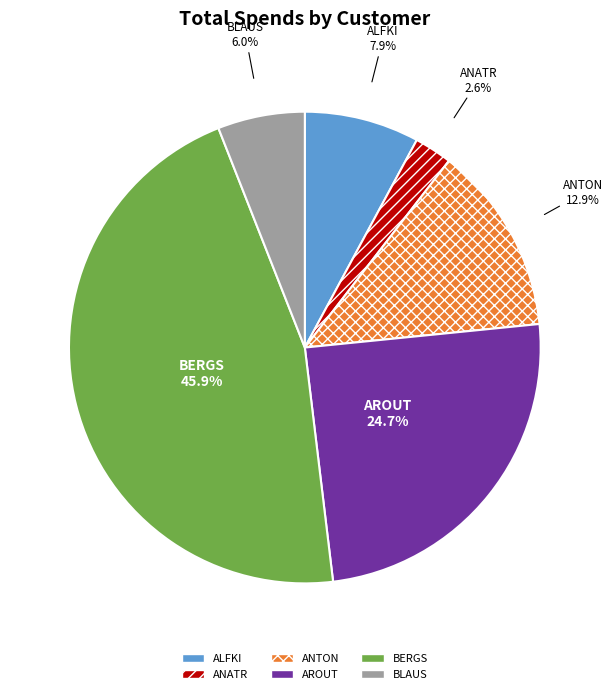

What is the smallest slice in the pie chart?

ANATR